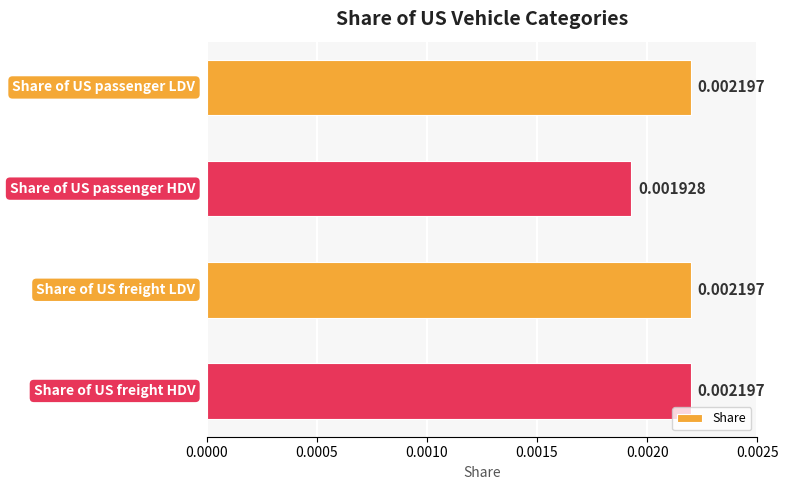

How many bars are there in total?

4